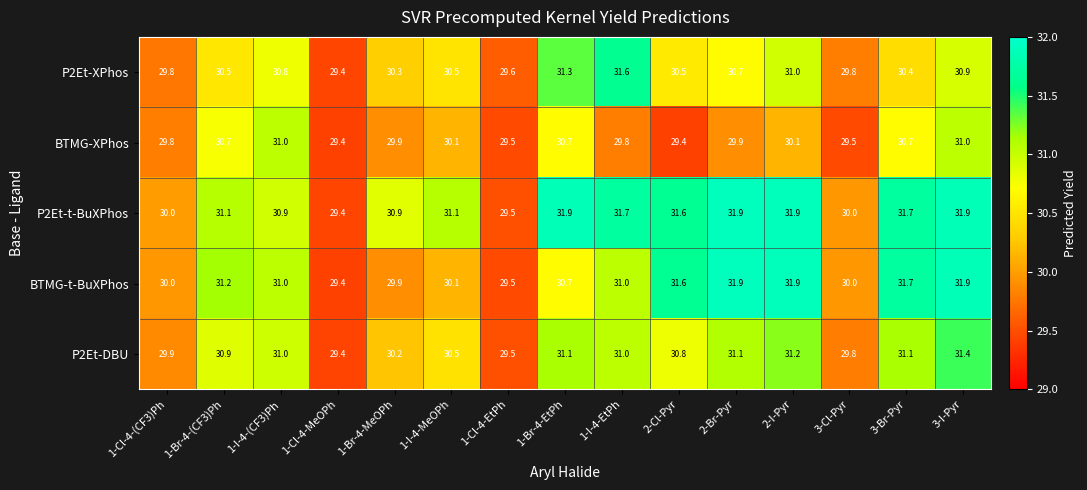

What is the difference between the highest and lowest values at 3-Cl-Pyr?

0.5